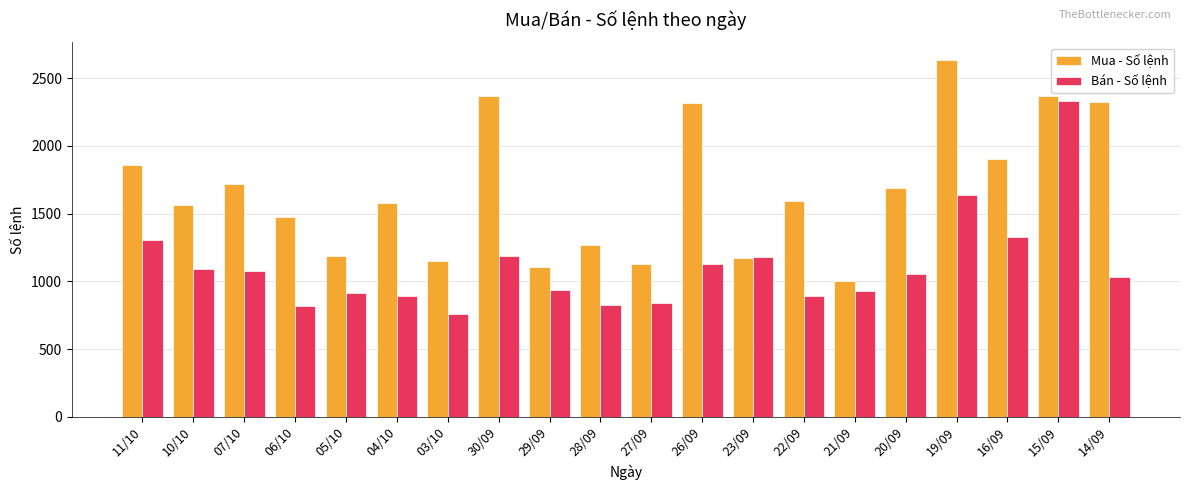

What is the value of the Bán - Số lệnh bar at the 2nd from the left?

1090